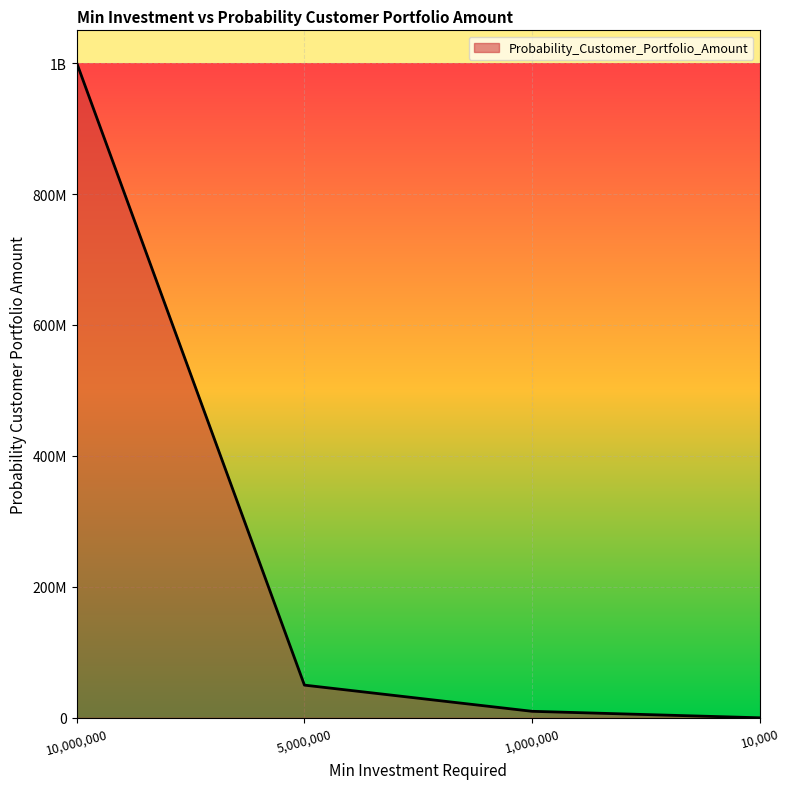

Does the chart have visible grid lines?

Yes